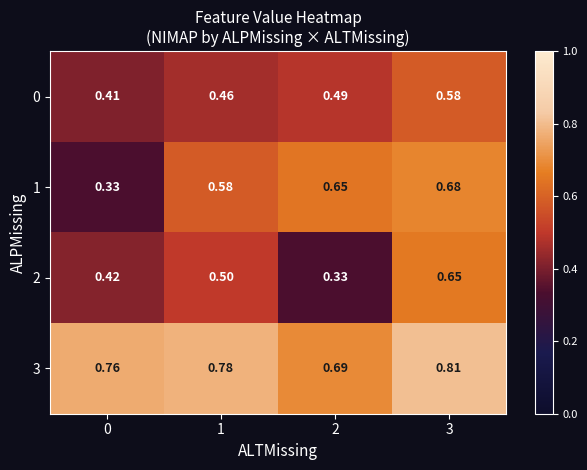

List the series in order of their peak value, highest first.

3, 1, 2, 0